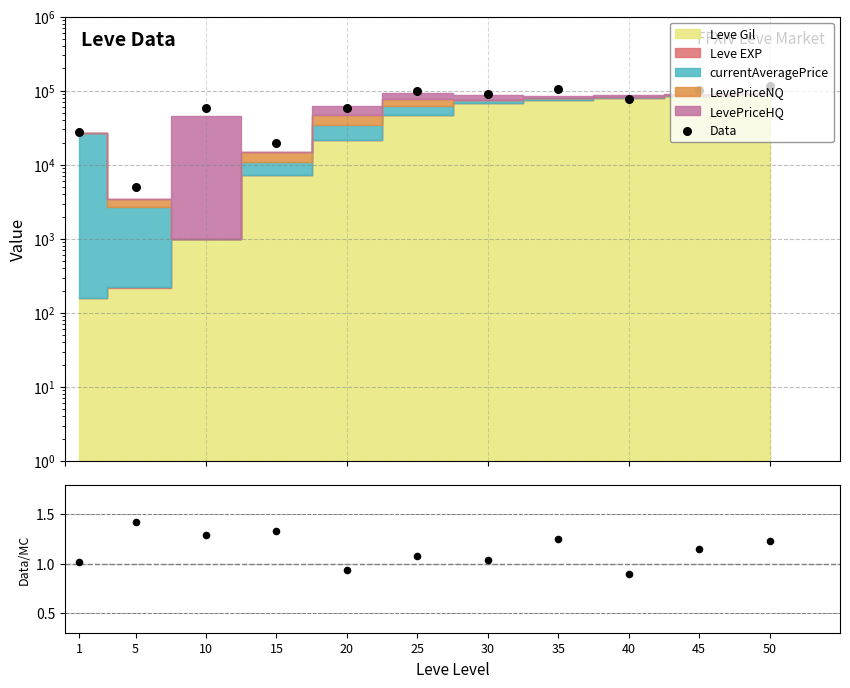

Which series contains the lowest Y value?

Data/MC